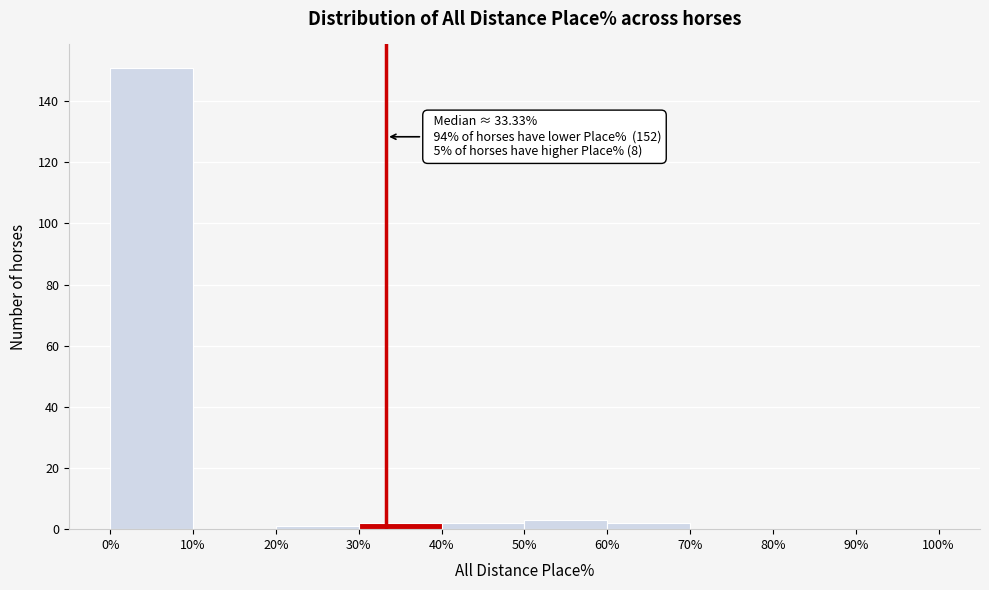

Which range on the x-axis has the tallest bar?

0% to 10%